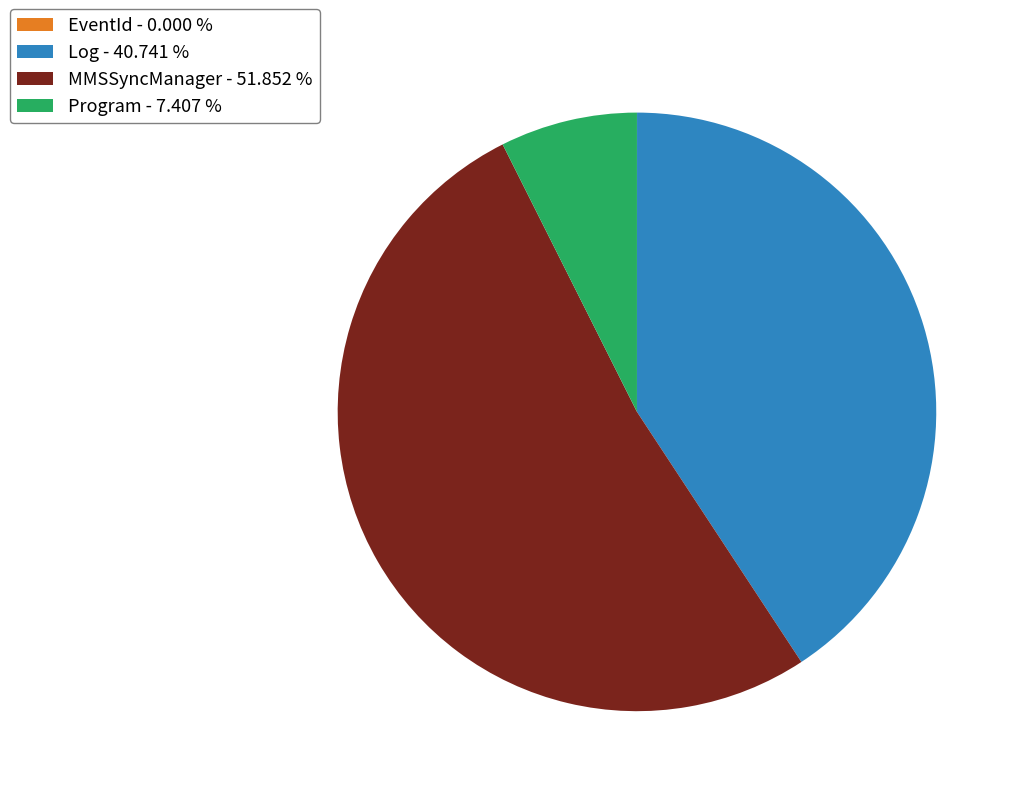

Is the sum of MMSSyncManager and Program greater than half?

Yes